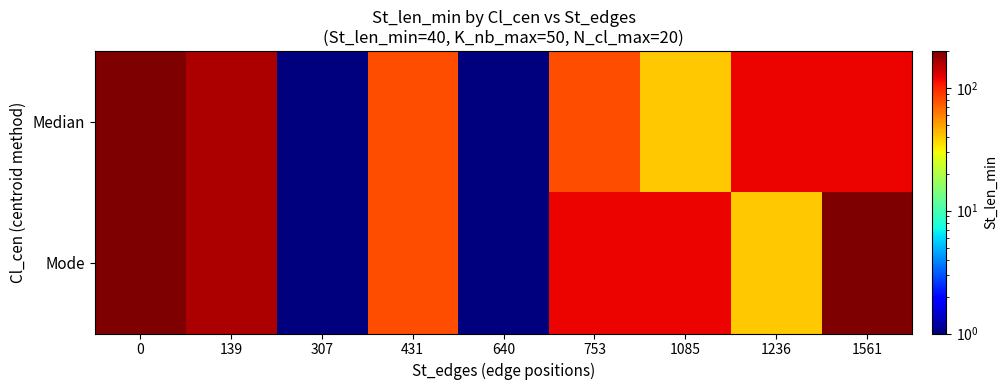

What is the total value across all series at 1561?

320